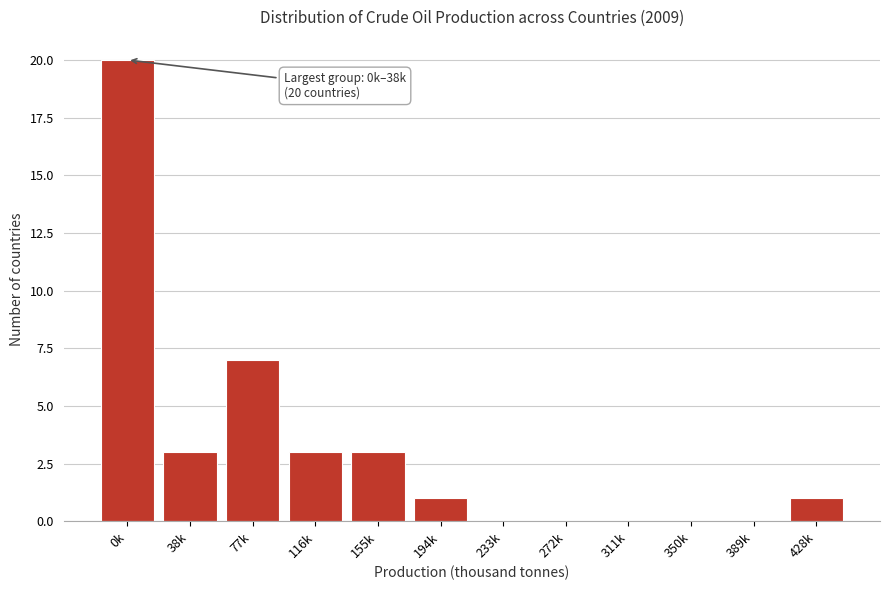

Reading right to left, transcribe all the data shown in this chart.

428k=1	389k=0	350k=0	311k=0	272k=0	233k=0	194k=1	155k=3	116k=3	77k=7	38k=3	0k=20